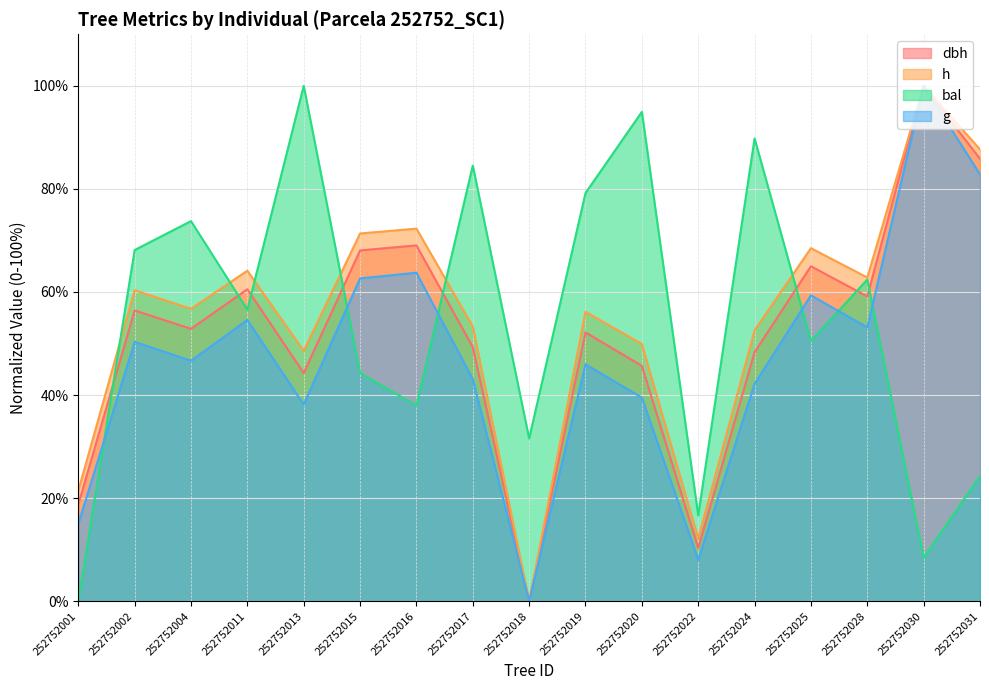

What are all the series names shown in the legend?

dbh, h, bal, g